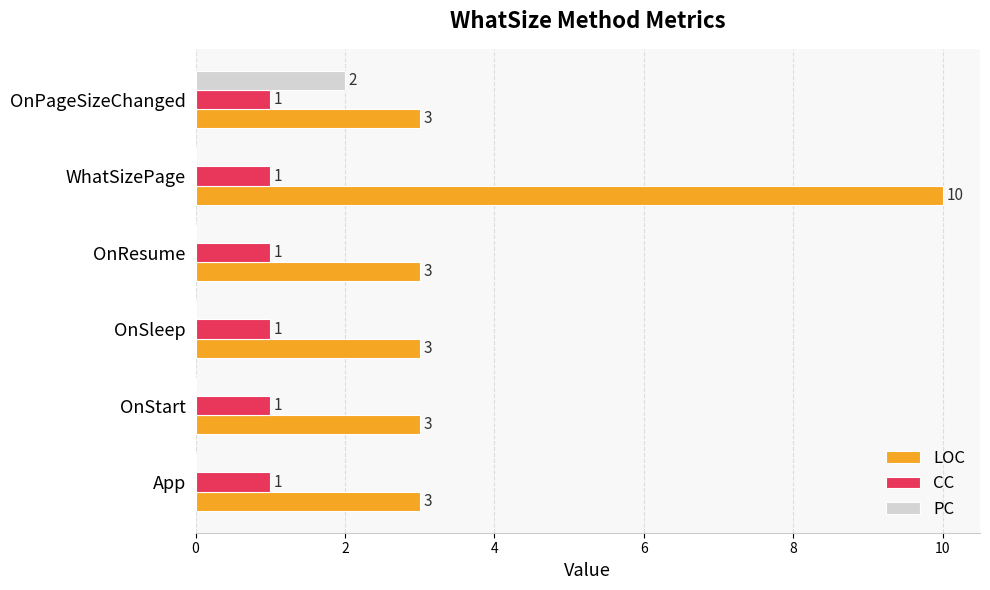

What is the highest value of the LOC series?

10